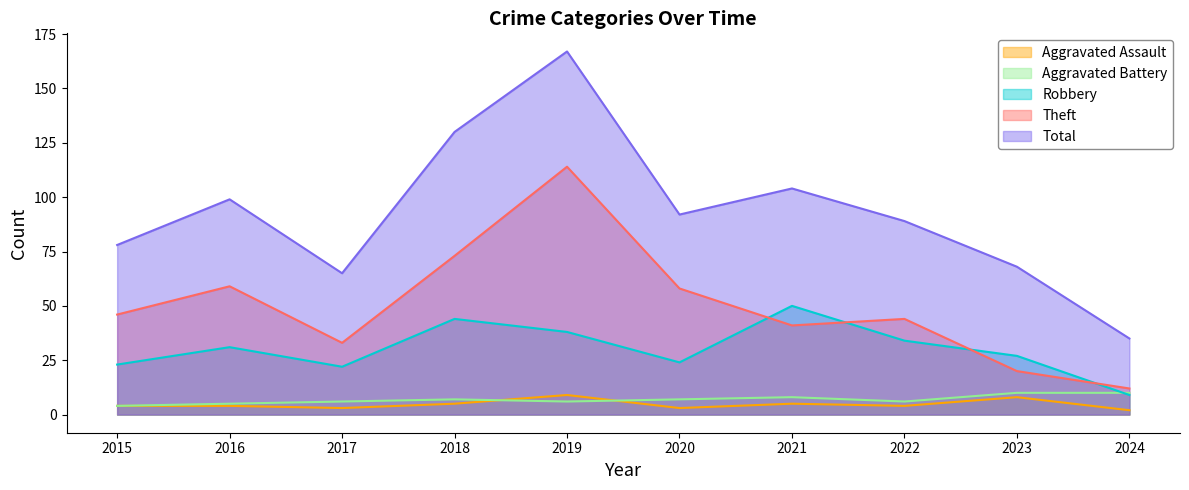

What is the difference between the Total values at 2017 and 2016?

34